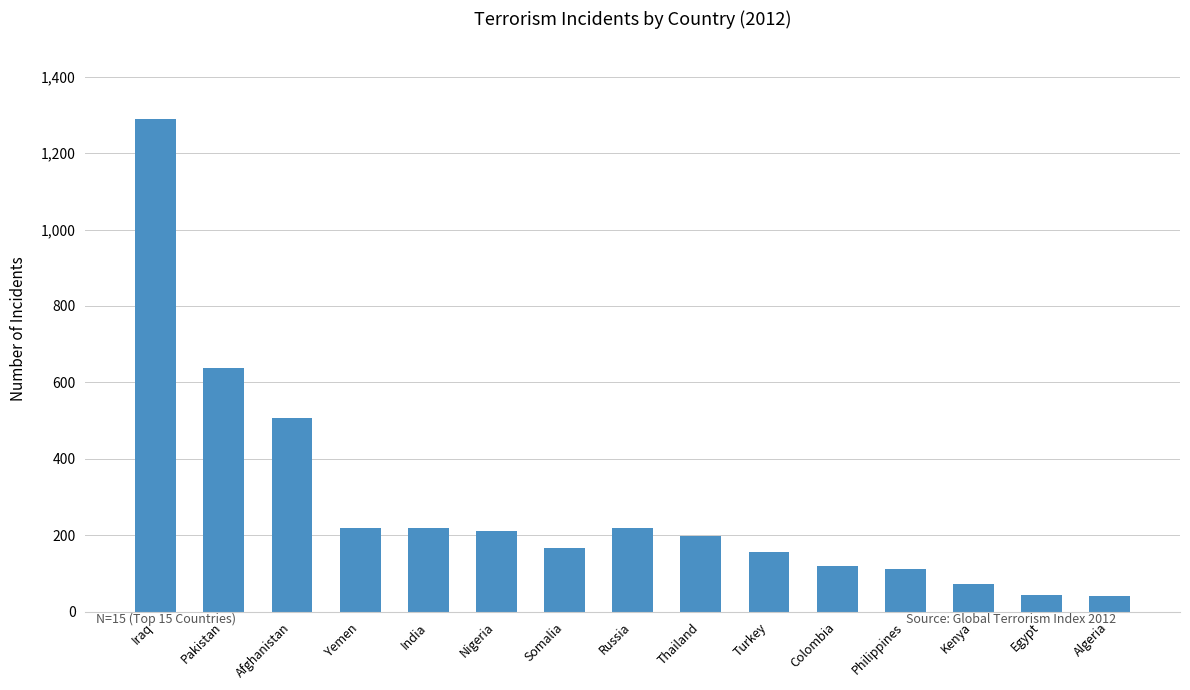

What is the average value?

281